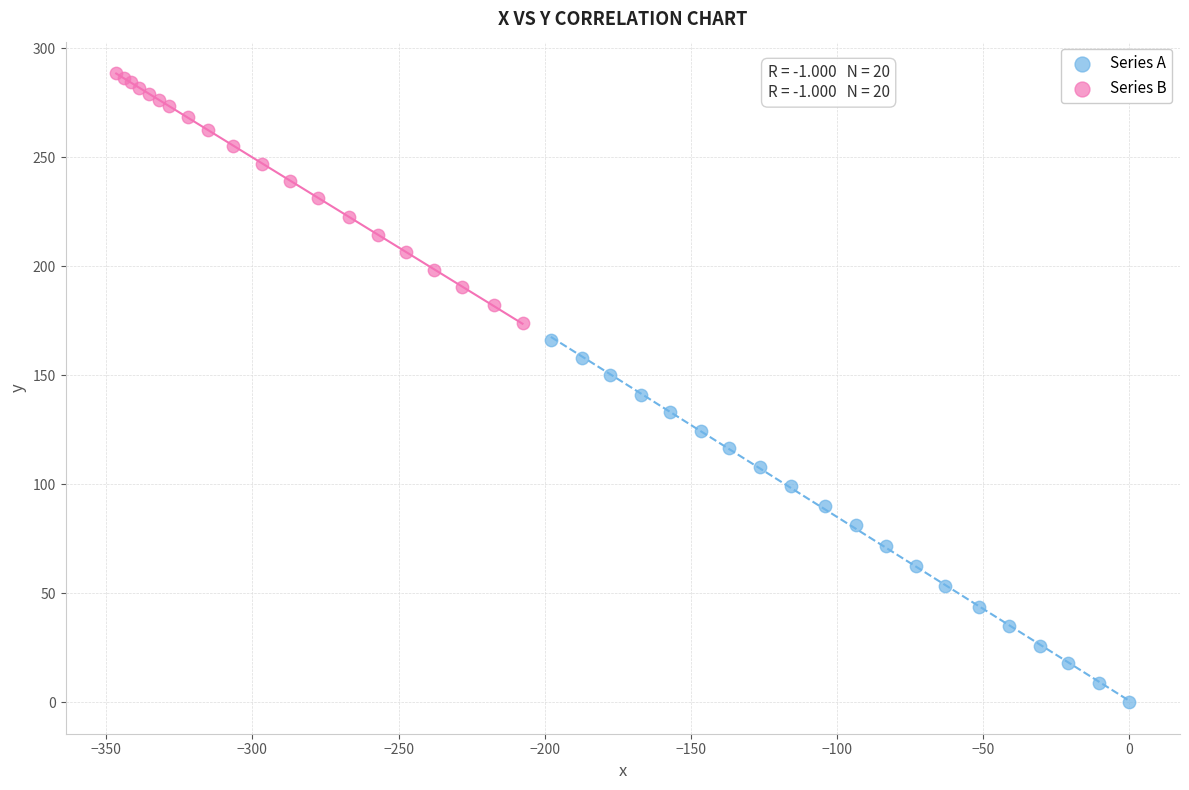

What are all the series names shown in the legend?

Series A, Series B